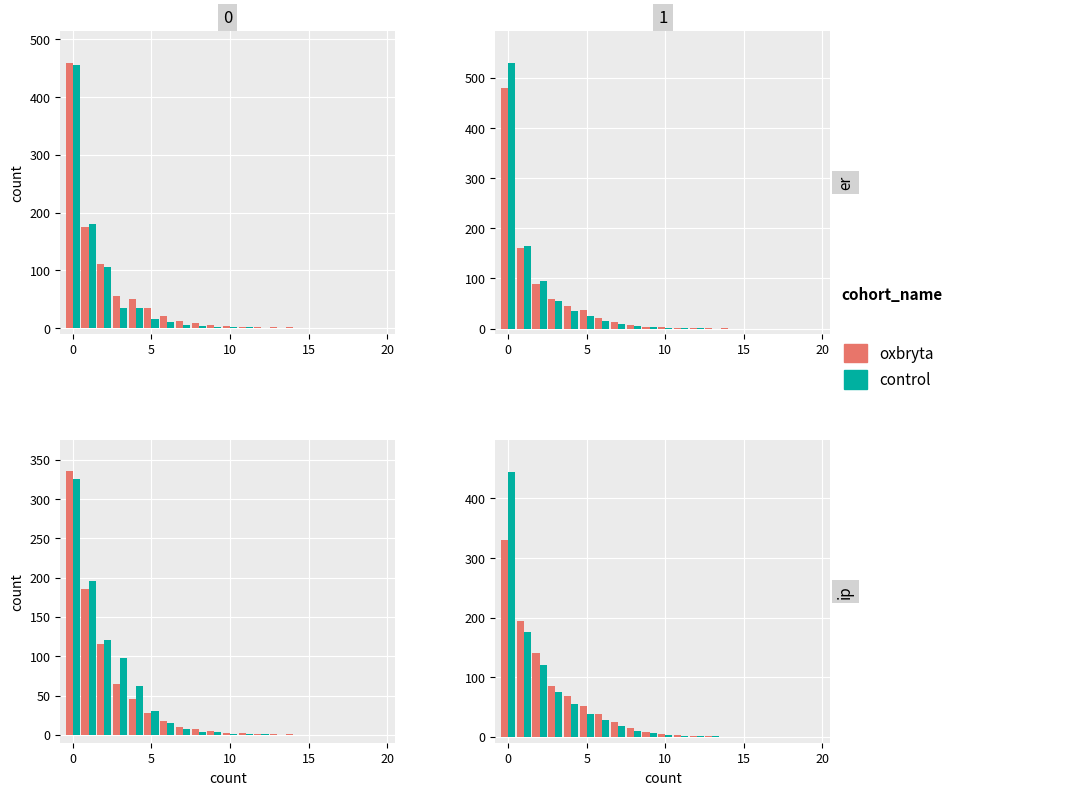

Is it true that control equals 3 at 10?

True